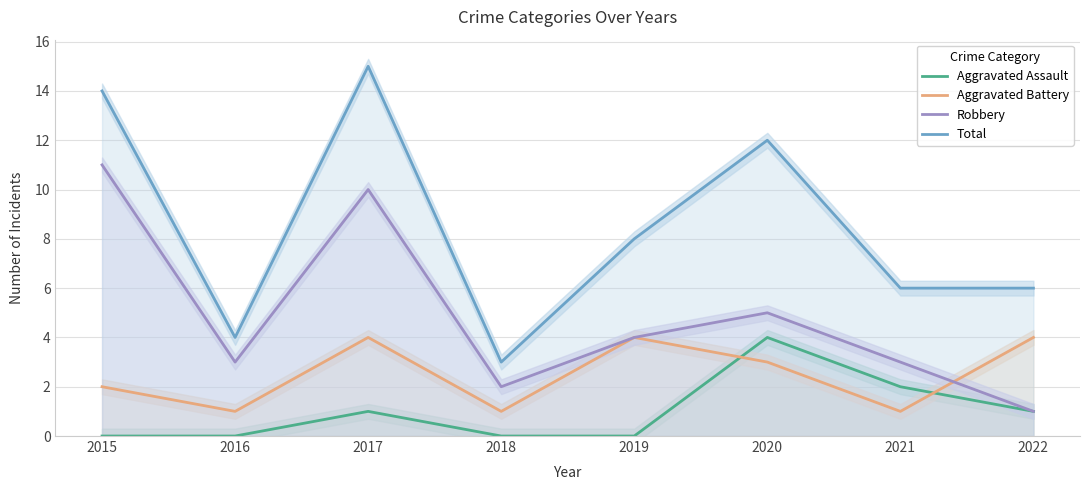

True or false: Aggravated Assault and Total cross at least once.

False